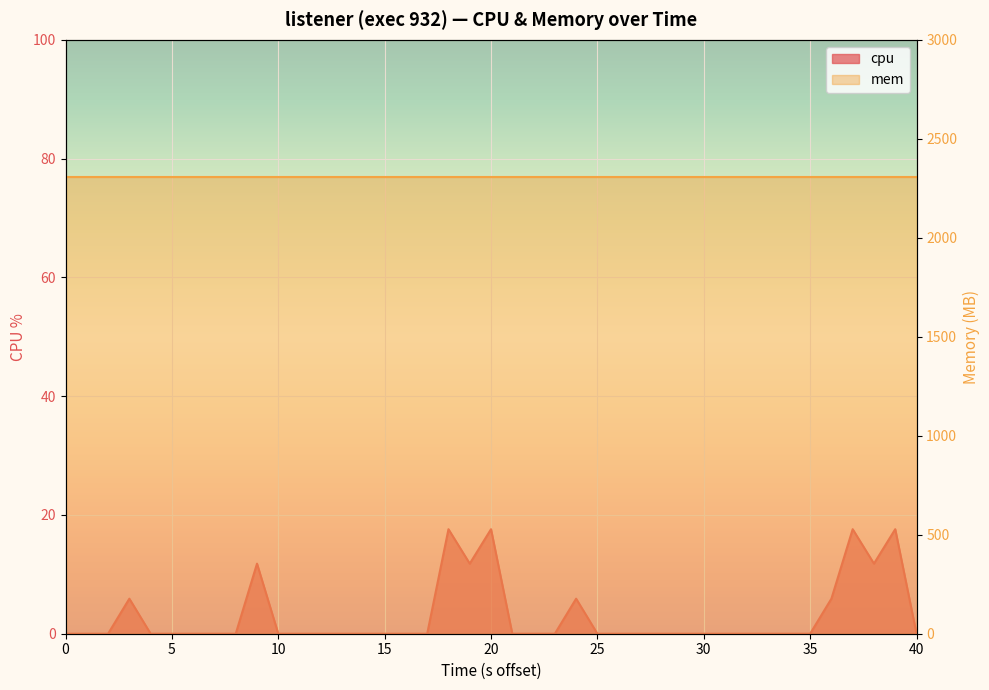

Which label corresponds to the largest value in the chart?

18